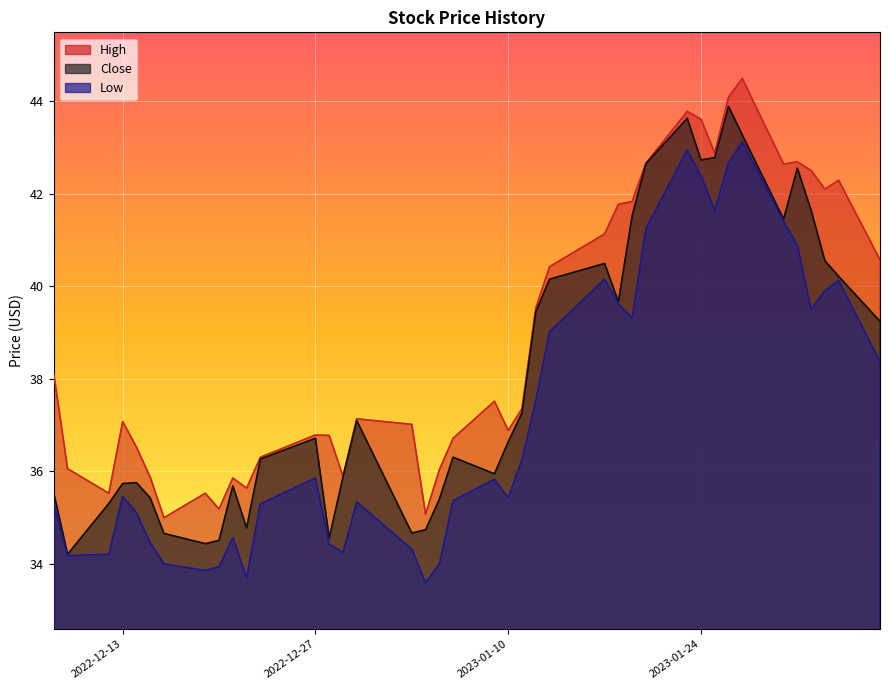

Is it true that High equals 36.0 at 2023-01-05?

True